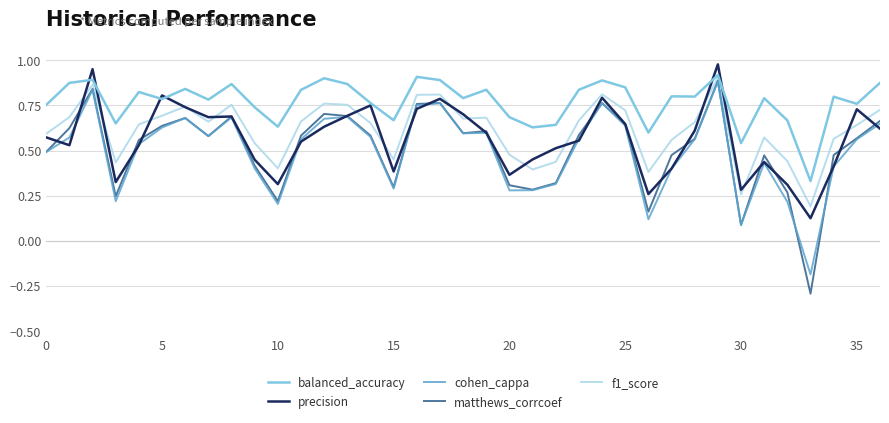

What is the minimum value shown in the chart?

-0.3